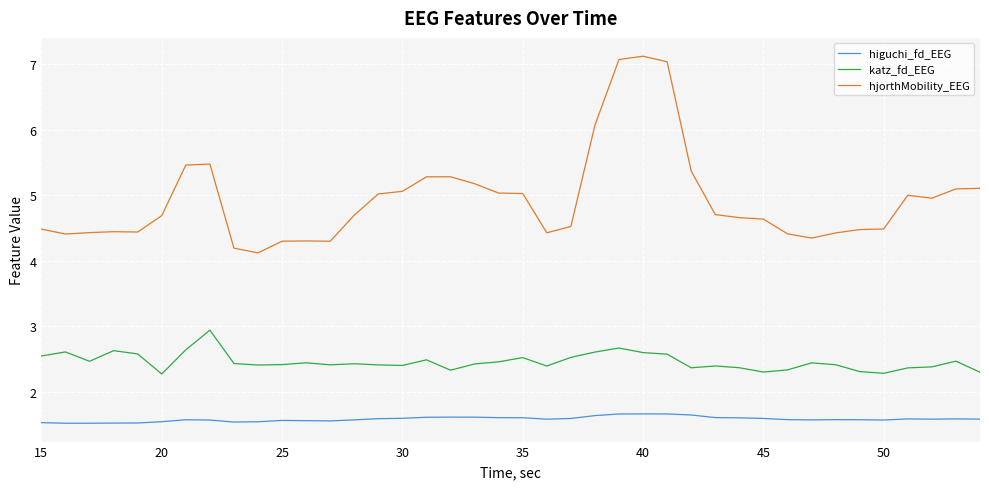

What is the greatest value displayed?

7.1